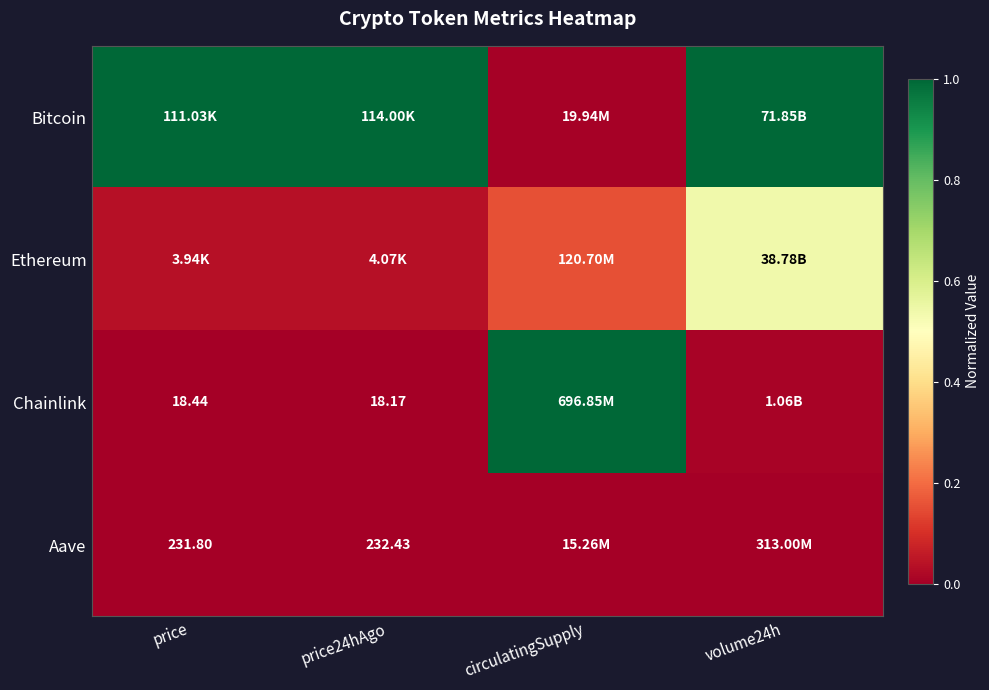

At which label is Bitcoin closest to 0?

circulatingSupply